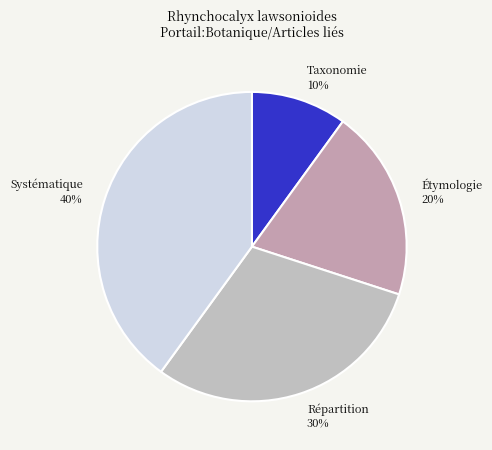

To the nearest percent, what is the difference between the Étymologie and Répartition slice percentages?

10%